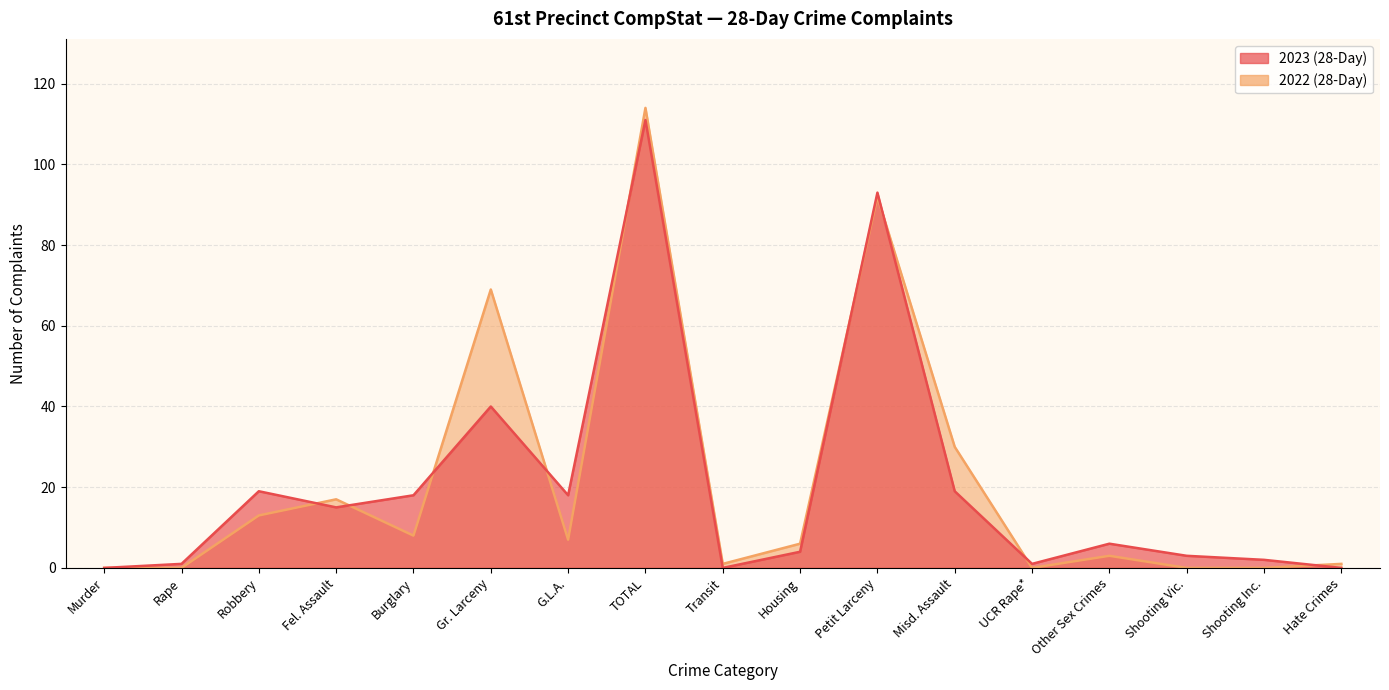

What position from the left is UCR Rape*?

13